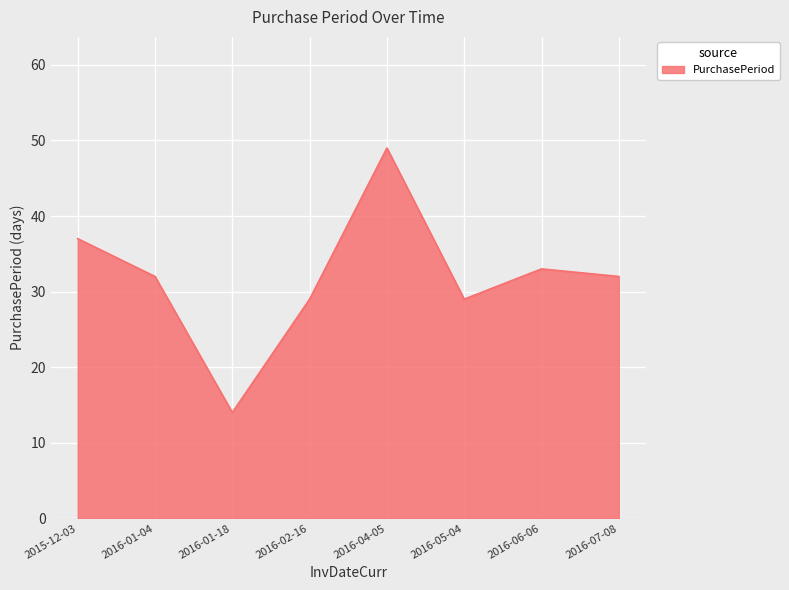

True or false: there are more than 0 points higher than both neighbors.

True